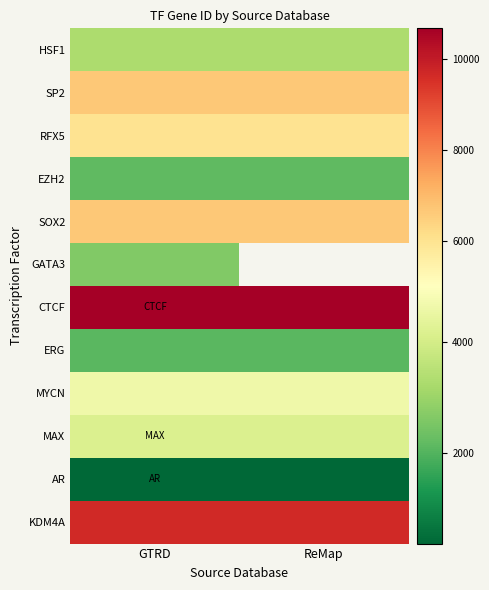

What is the maximum value shown in the chart?

10664.0